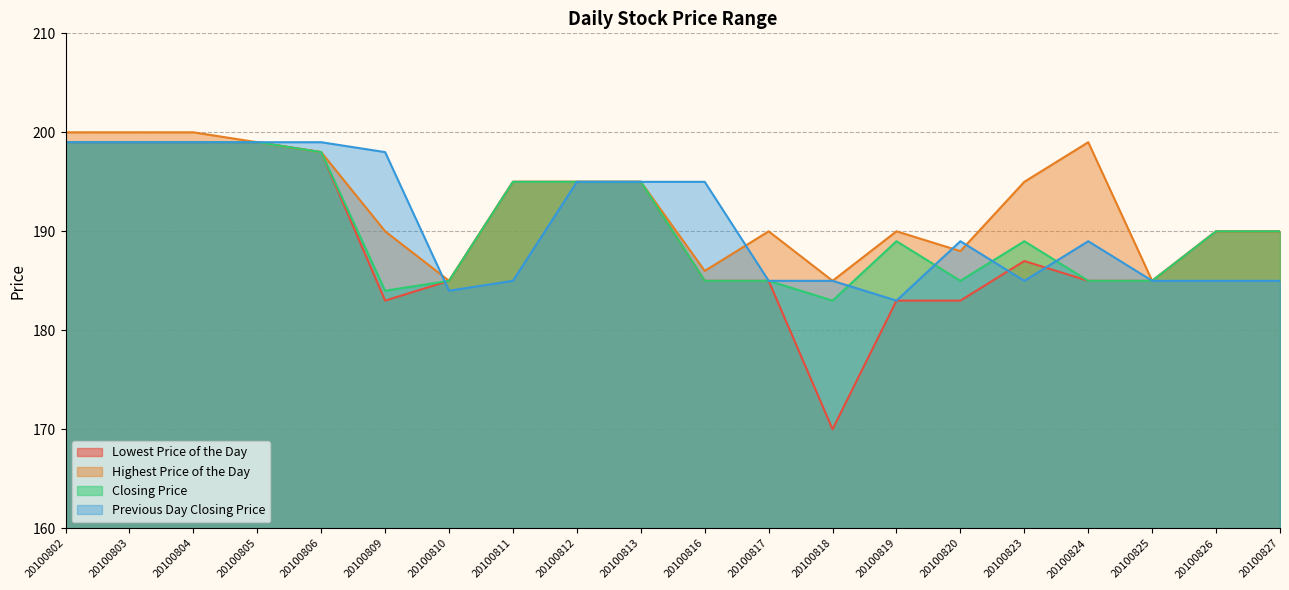

What is the difference between the Closing Price values at 20100811 and 20100827?

5